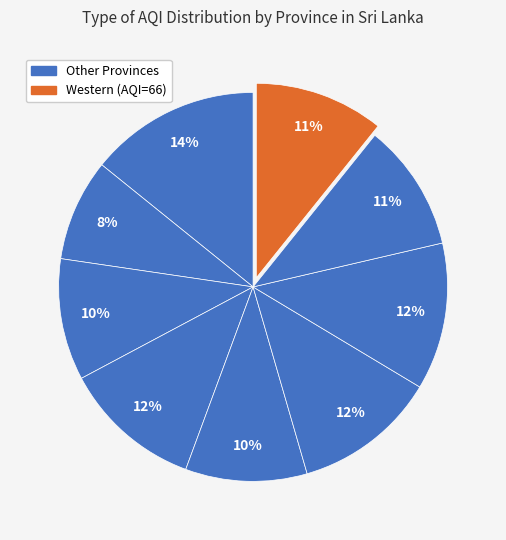

How many segments does this pie chart have?

9